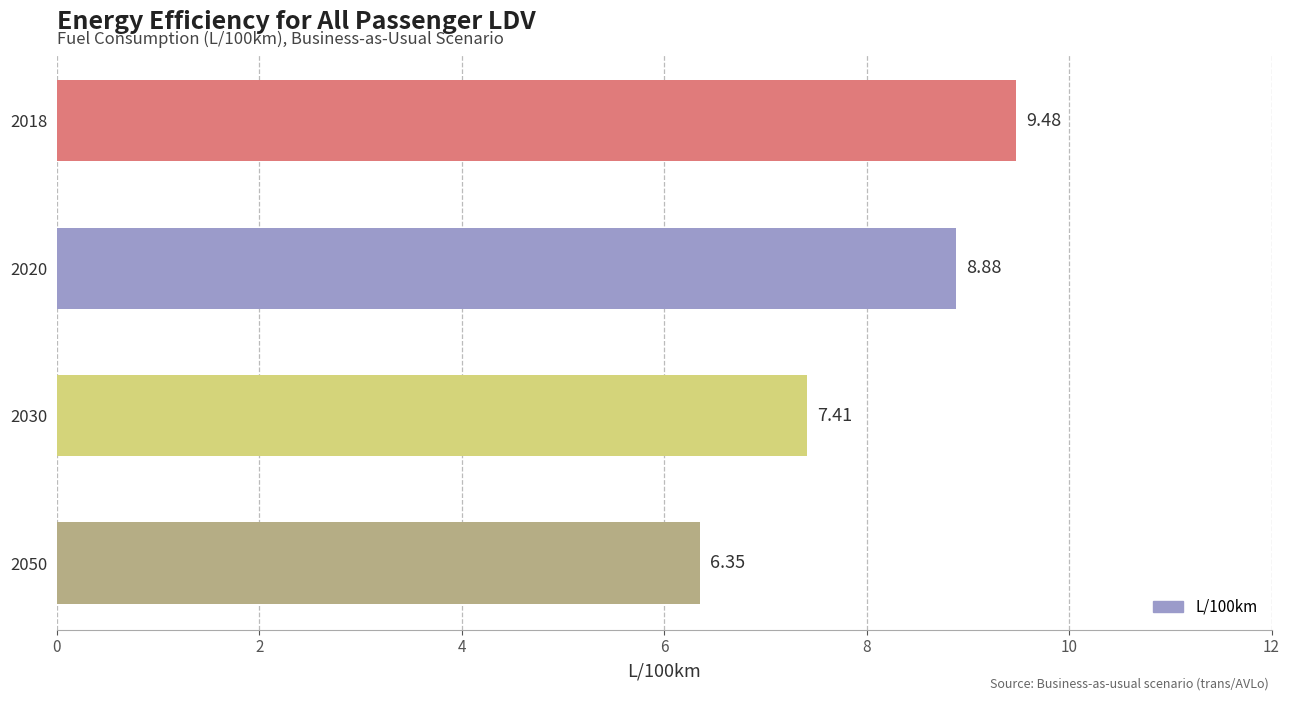

What is the change in value from 2020 to 2050?

-2.5